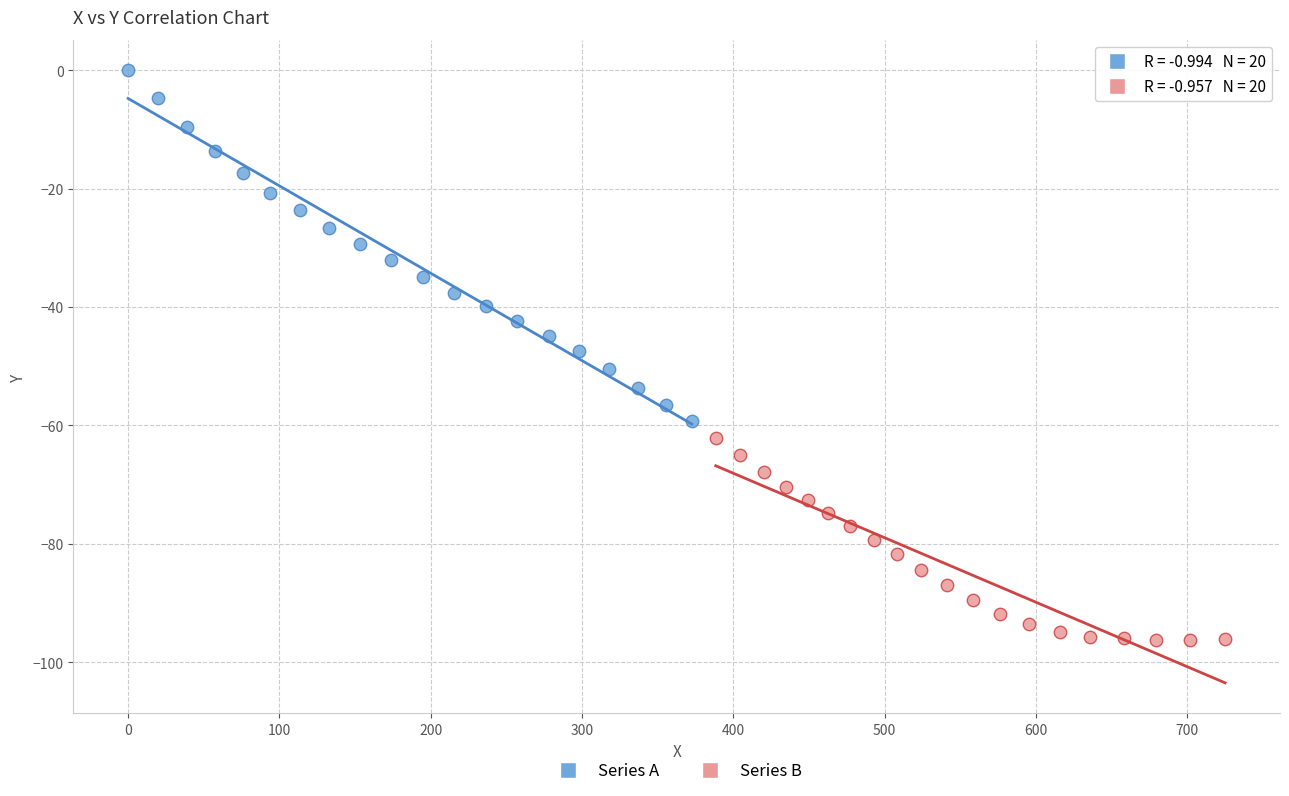

Which series contains the highest Y value?

Series A